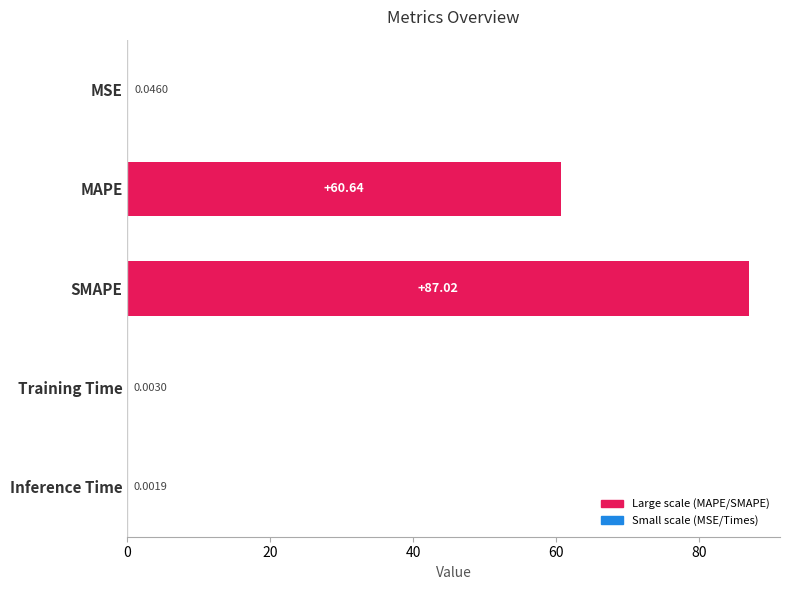

Which category has the highest value across all series?

SMAPE